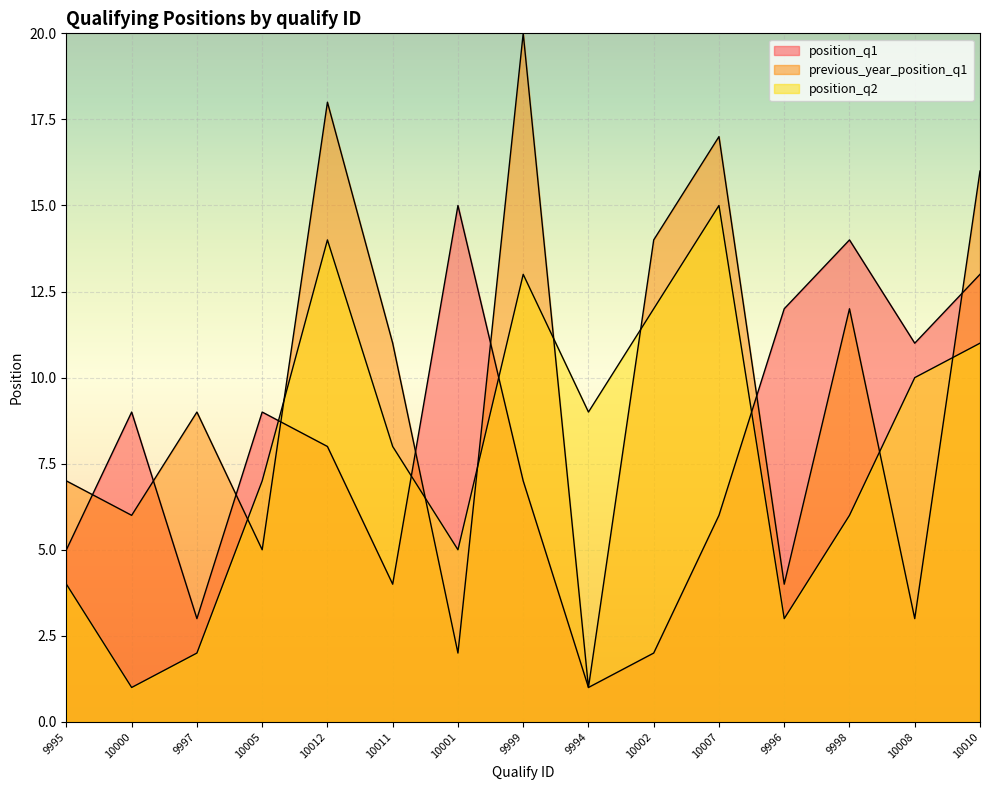

At 9996, list the series in order from largest to smallest.

position_q1, previous_year_position_q1, position_q2